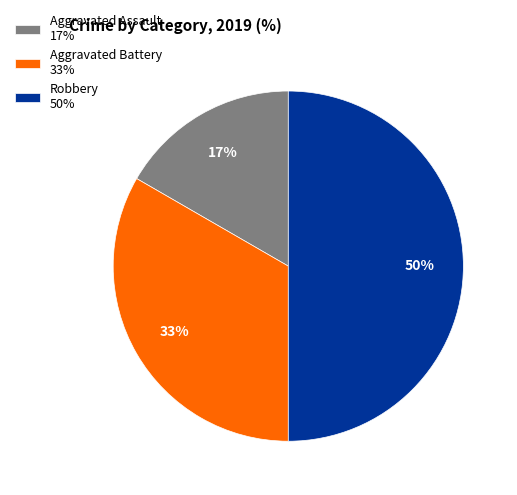

What is the largest slice in the pie chart?

Robbery